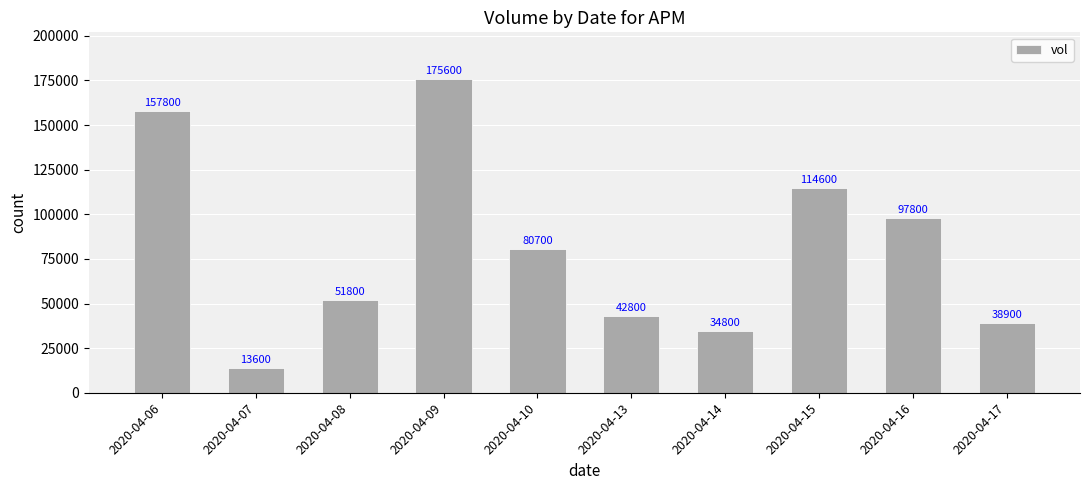

True or false: the data shows 42800 at 2020-04-13.

True